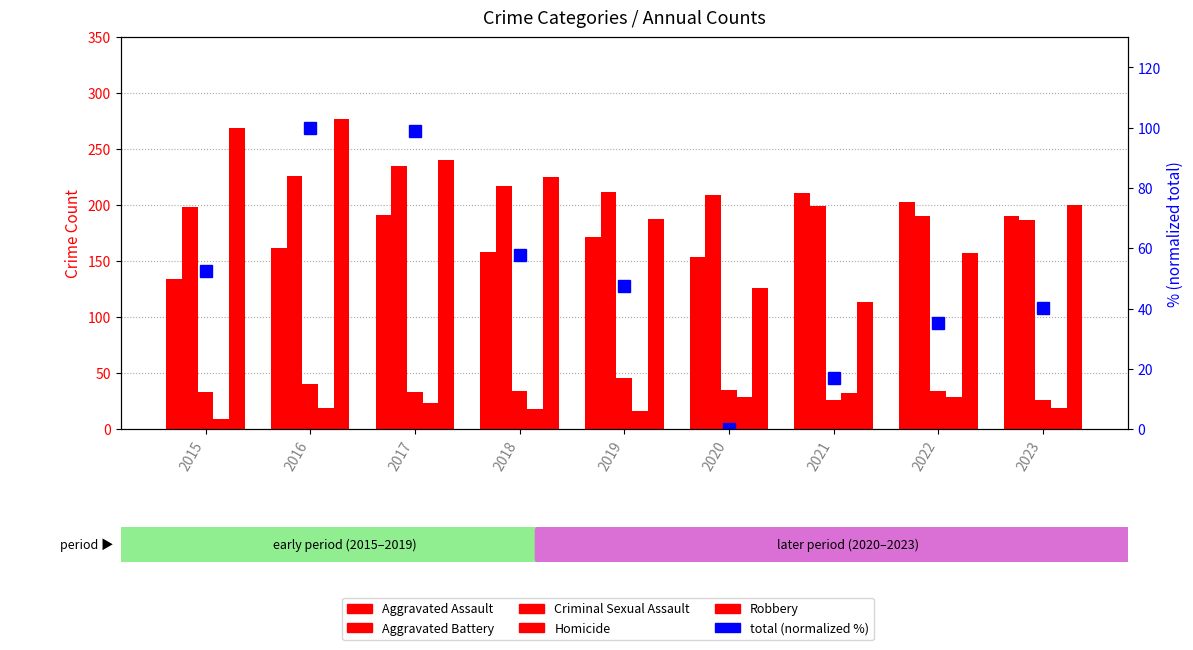

Is it true that Criminal Sexual Assault equals 40.0 at 2016?

True